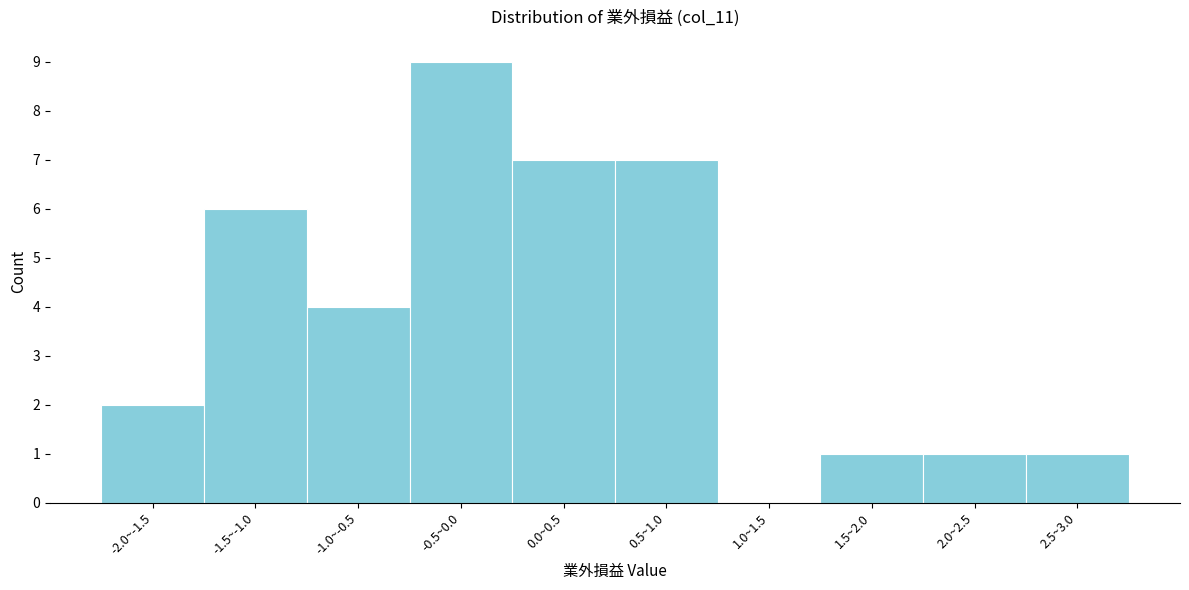

Reading left to right, what are all the values shown in this chart?

-2.0~-1.5=2	-1.5~-1.0=6	-1.0~-0.5=4	-0.5~0.0=9	0.0~0.5=7	0.5~1.0=7	1.0~1.5=0	1.5~2.0=1	2.0~2.5=1	2.5~3.0=1